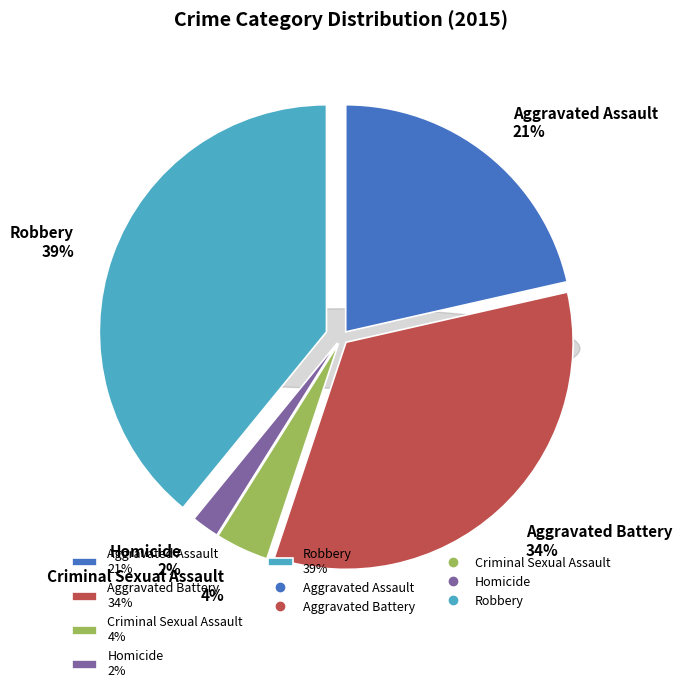

To the nearest percent, what is the difference between the largest and smallest slice percentages?

37%